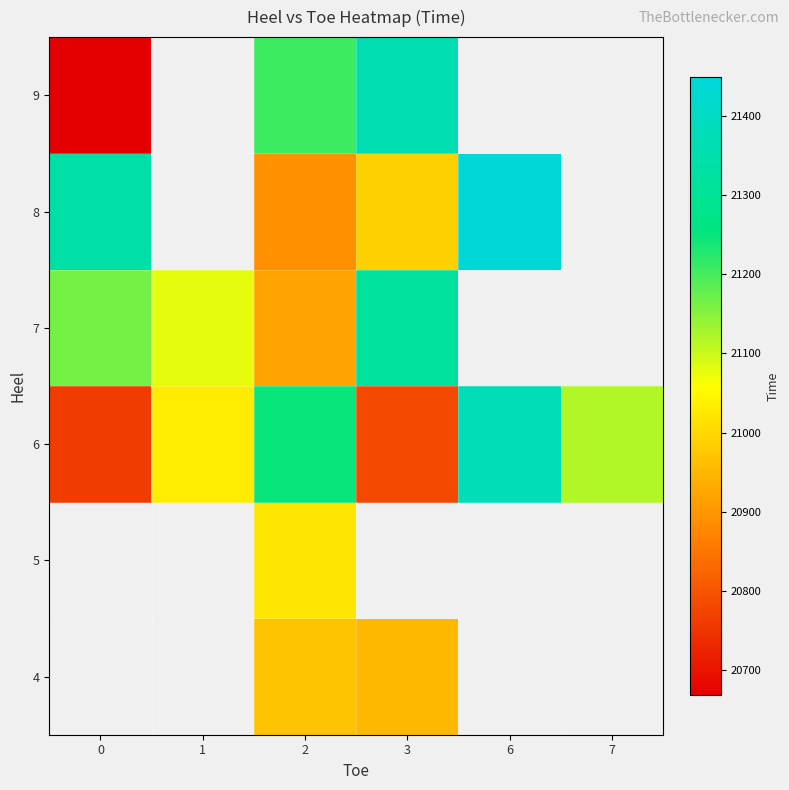

What is the spread (max minus min) of values at 3?

584.2